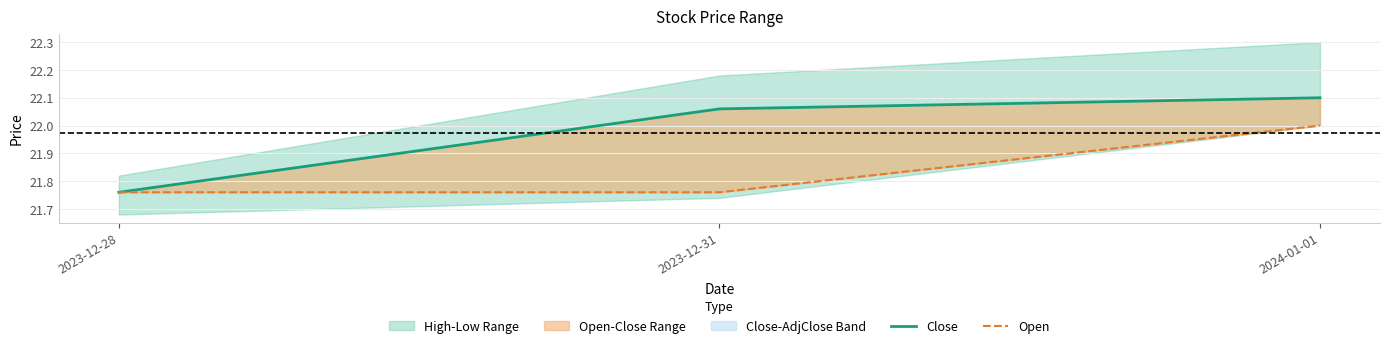

Reading right to left, transcribe all the data shown in this chart.

Close: 22.1	22.1	21.8
Open: 22.0	21.8	21.8